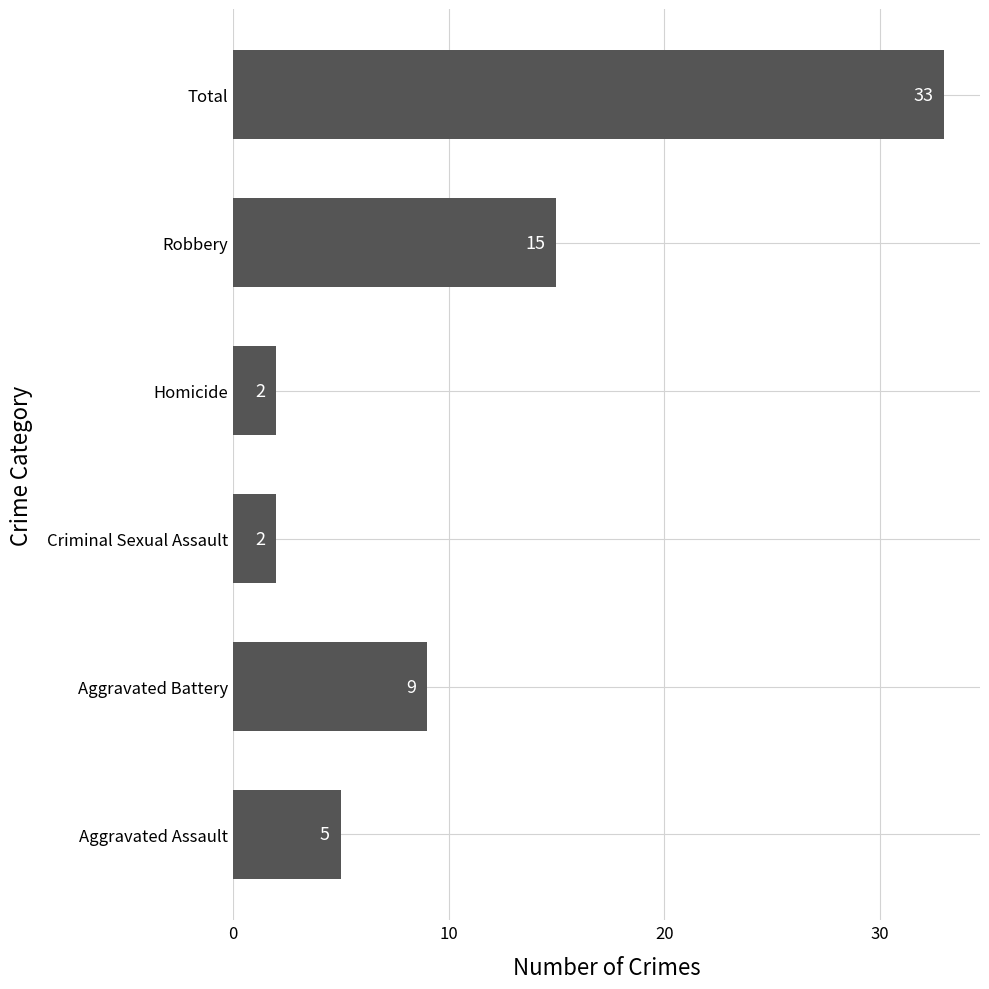

Which label corresponds to the largest value in the chart?

Total